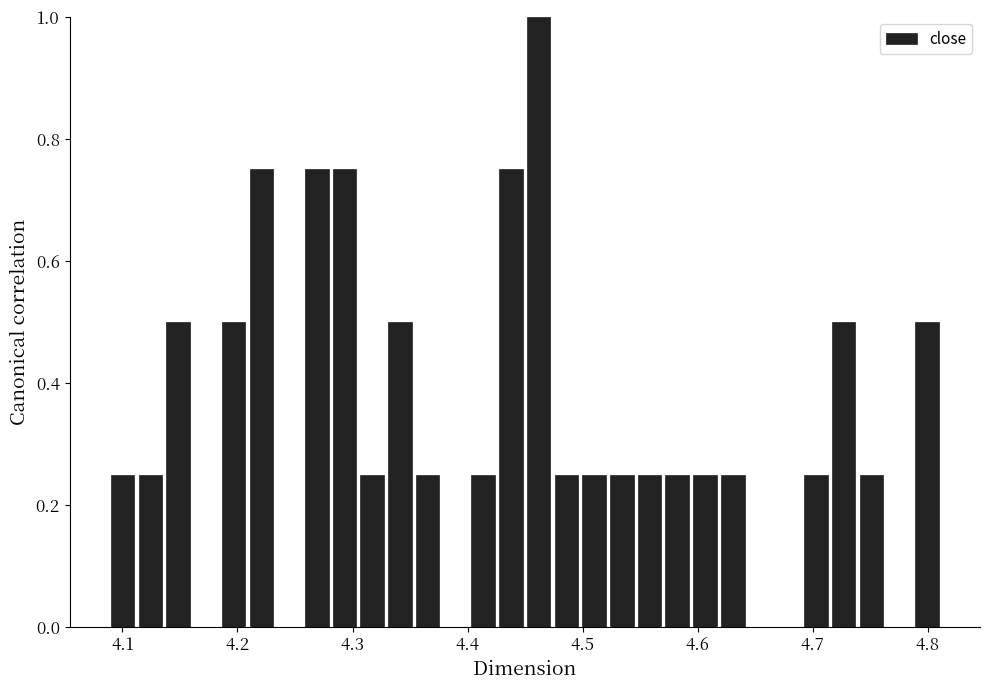

Read against the x-axis, roughly where is the centre of the tallest bar?

4.46